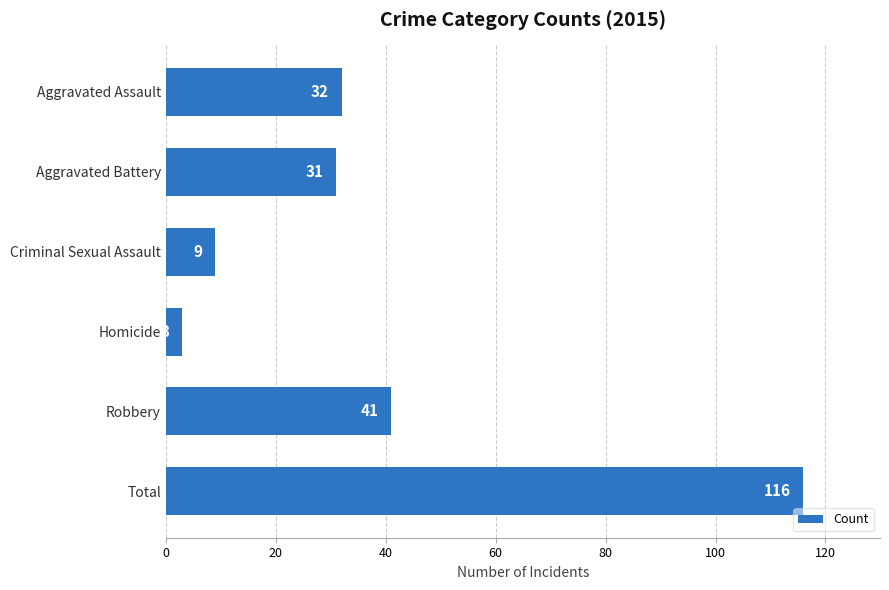

What is the average value?

39